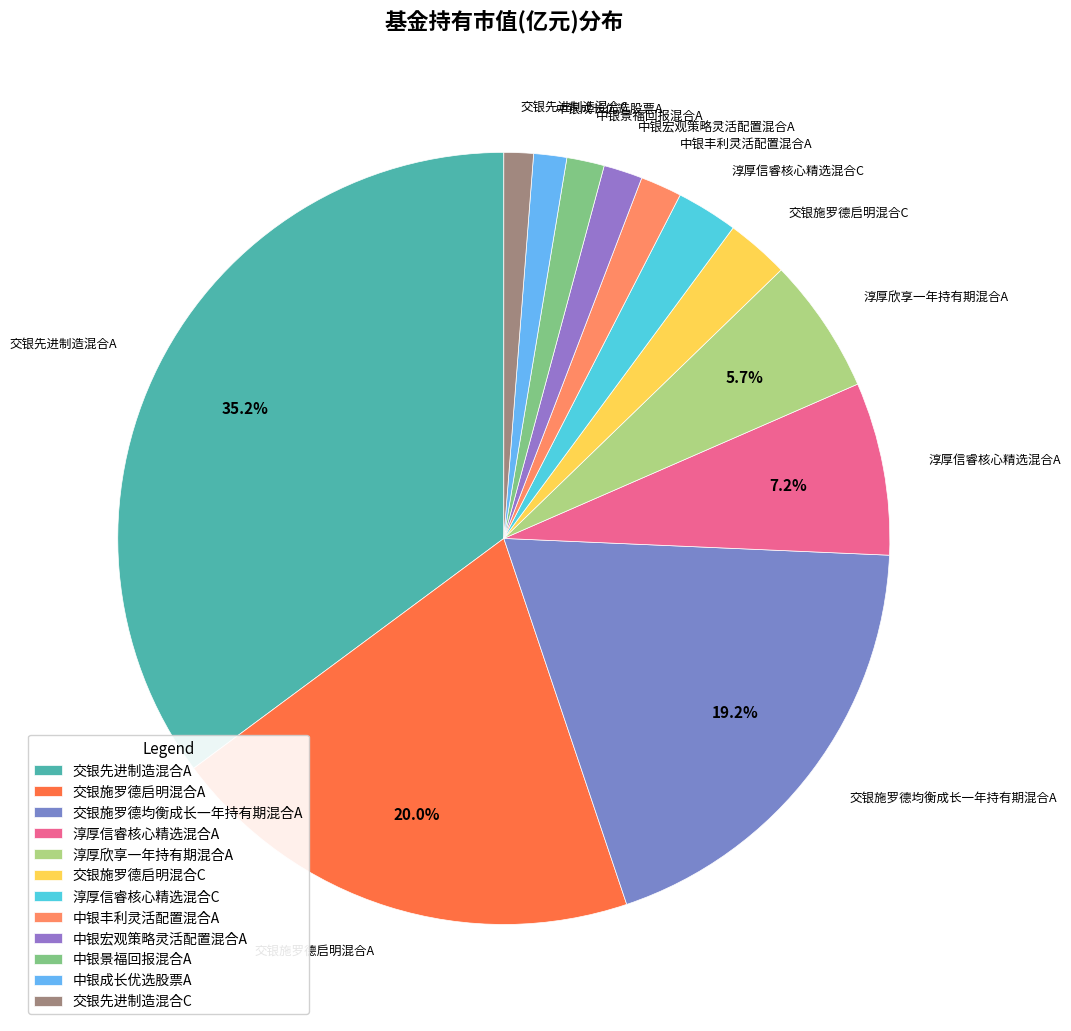

Is the sum of 交银施罗德均衡成长一年持有期混合A and 淳厚欣享一年持有期混合A greater than half?

No